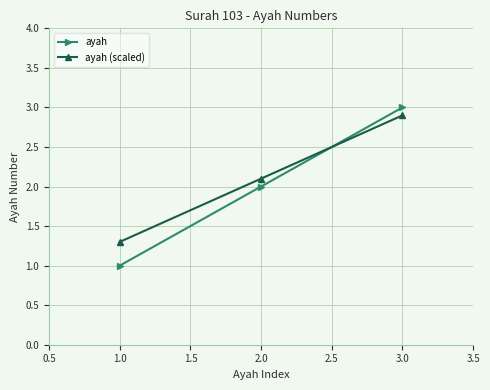

Which category has the highest value in the ayah series?

3.0